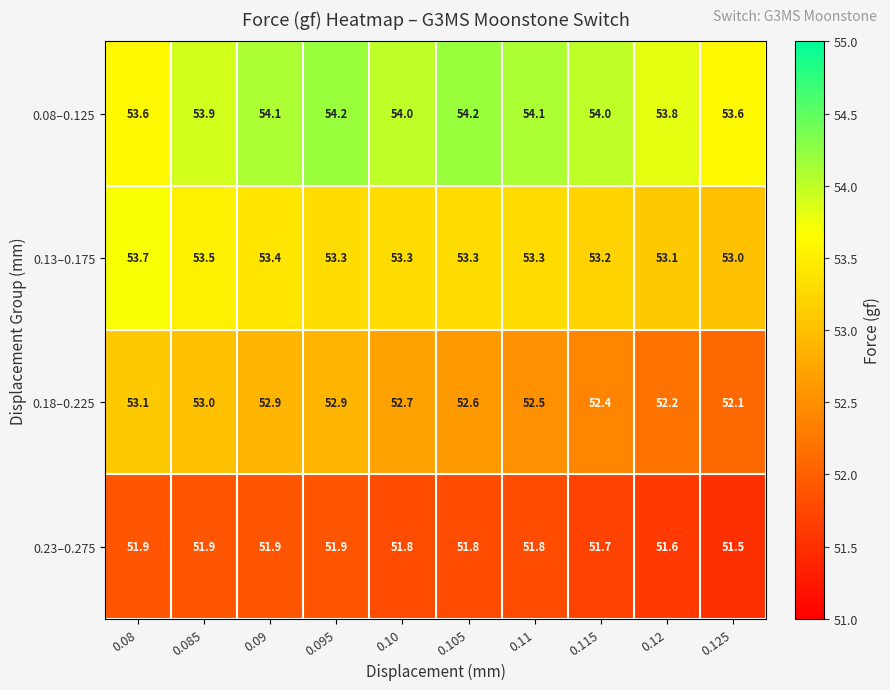

What value does the 0.13–0.175 series have at 0.105?

53.3